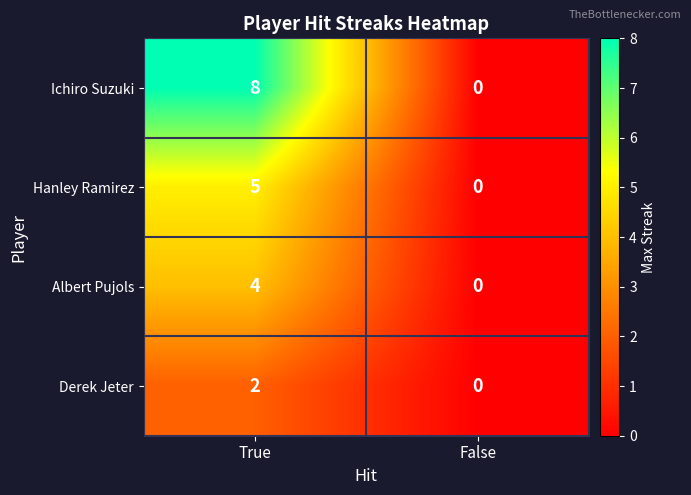

At which label does Derek Jeter reach its peak?

True